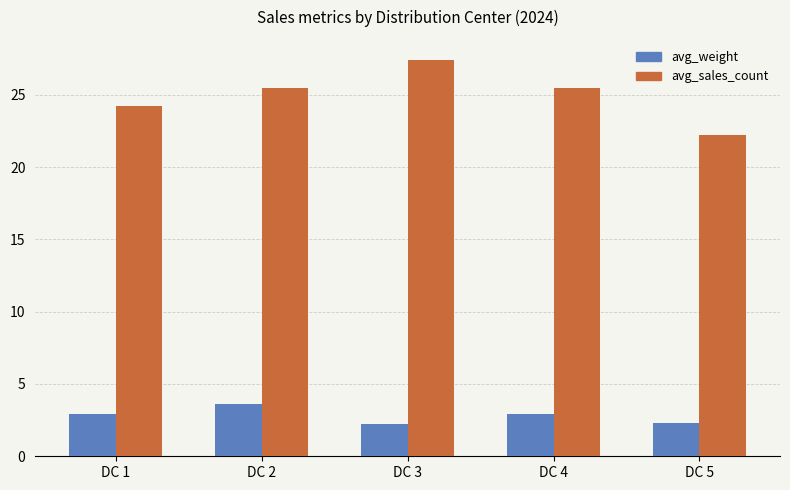

At which category is the sum across all series the highest?

DC 3